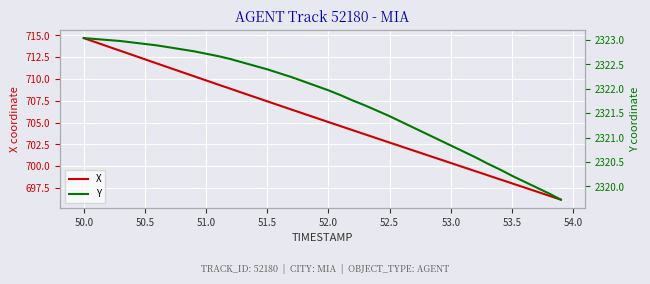

True or false: X has a value of 1108.0 at 51.0.

False